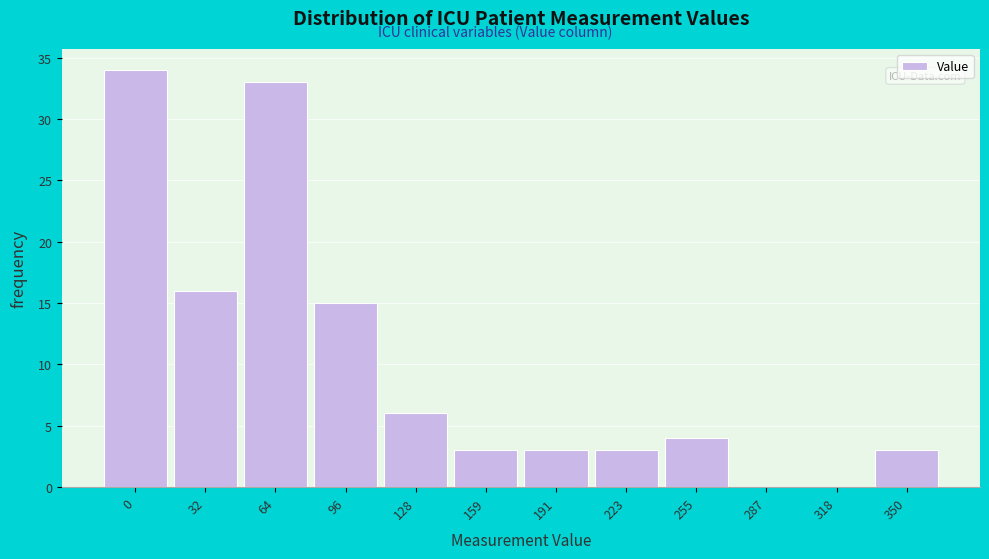

Reading left to right, what are all the values shown in this chart?

0=34	32=16	64=33	96=15	128=6	159=3	191=3	223=3	255=4	287=0	318=0	350=3